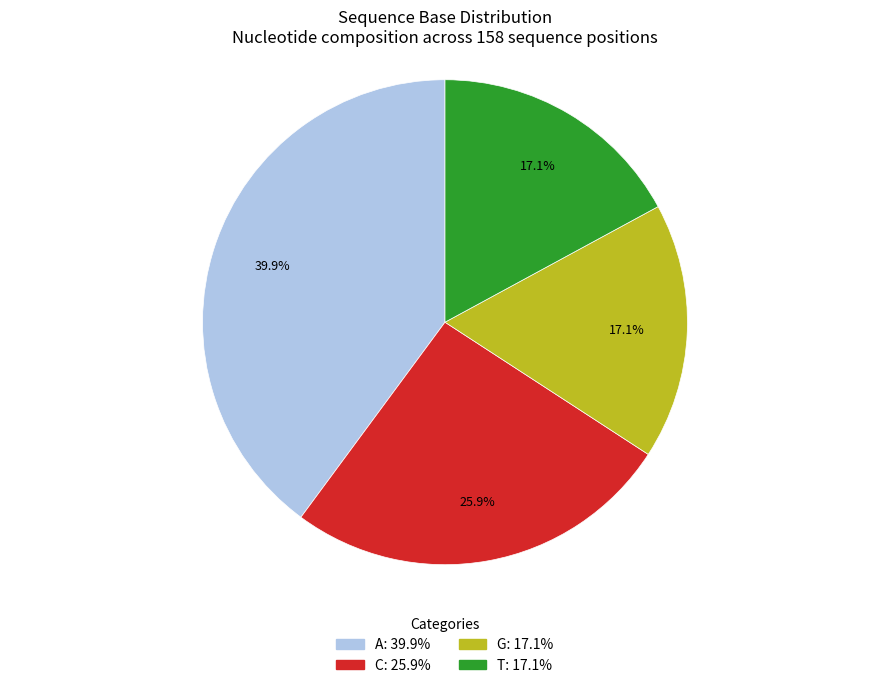

Is there a majority slice in this chart?

No